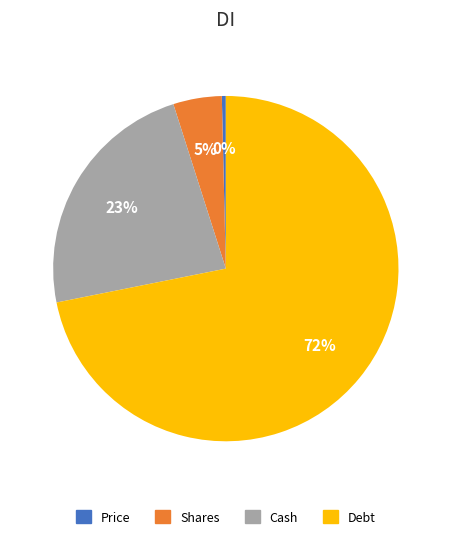

Is Price the majority of the pie?

No